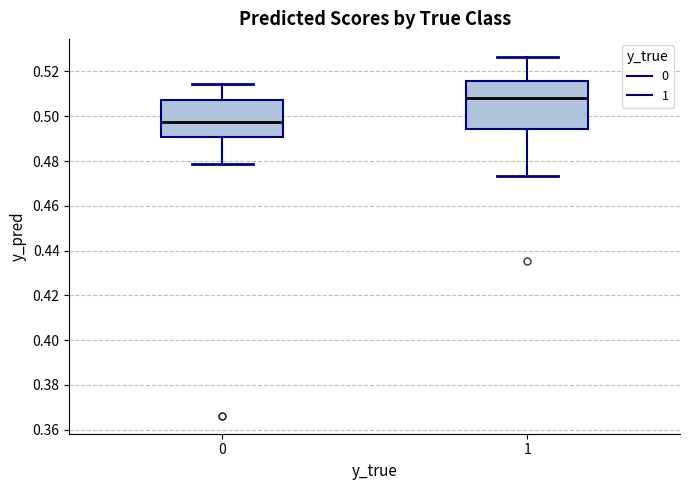

Where does the lower whisker of the box at x = 0 end on the y-axis? The values are not printed on the chart, so give them approximately, as read against the axis.

0.478